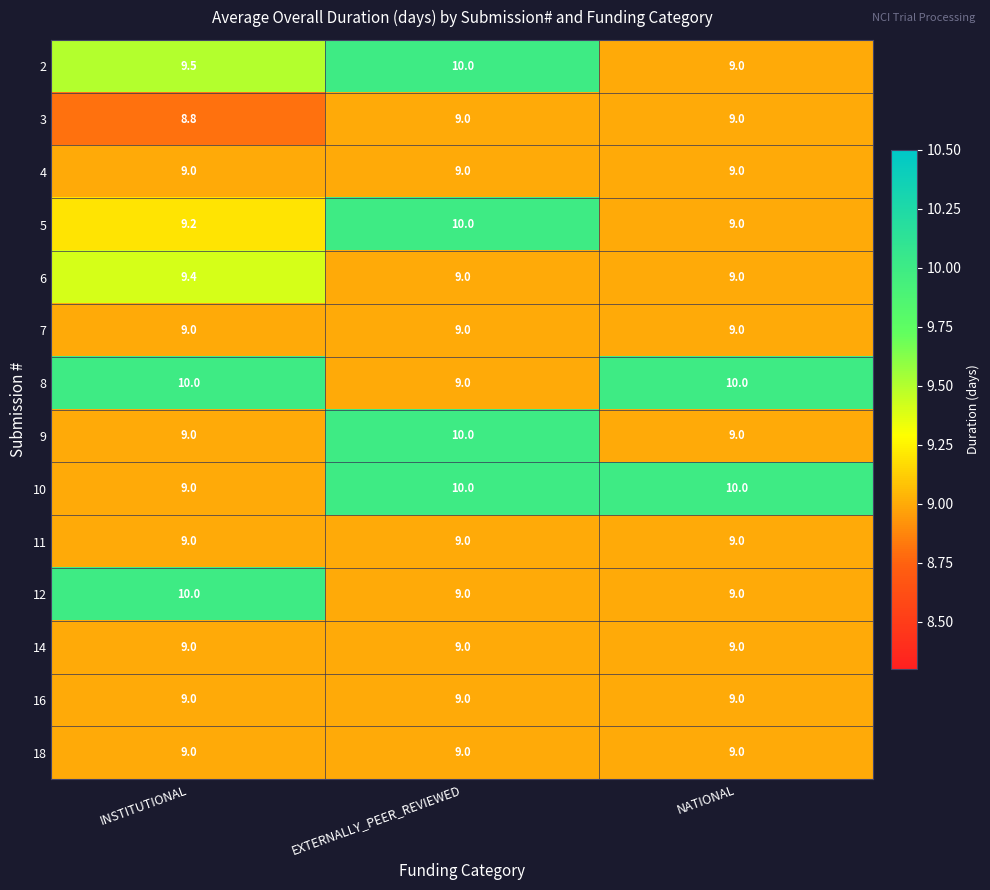

How many series are shown in this chart?

14